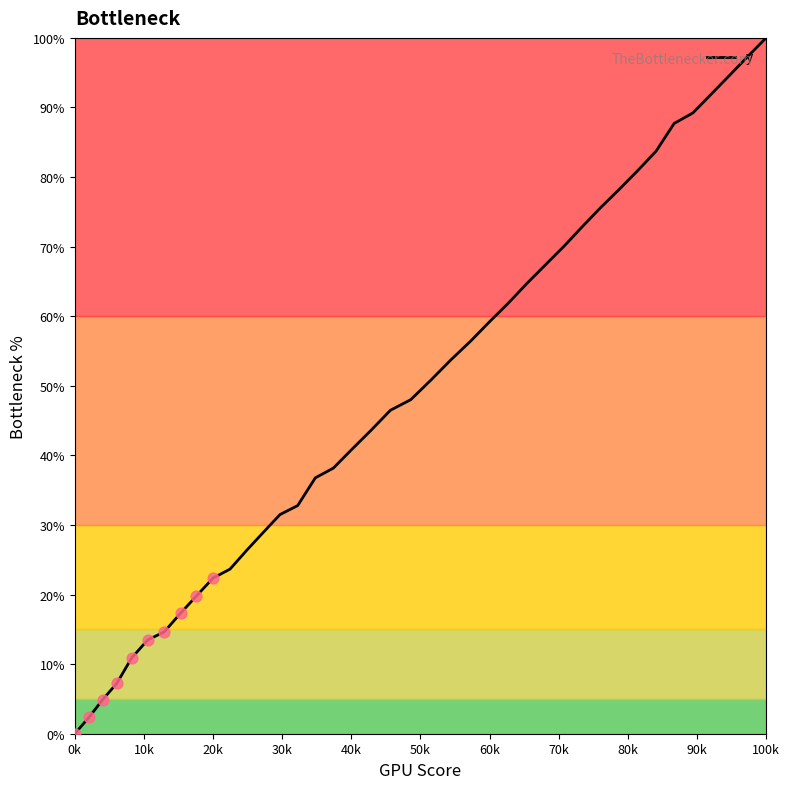

What is the greatest value displayed?

100.0